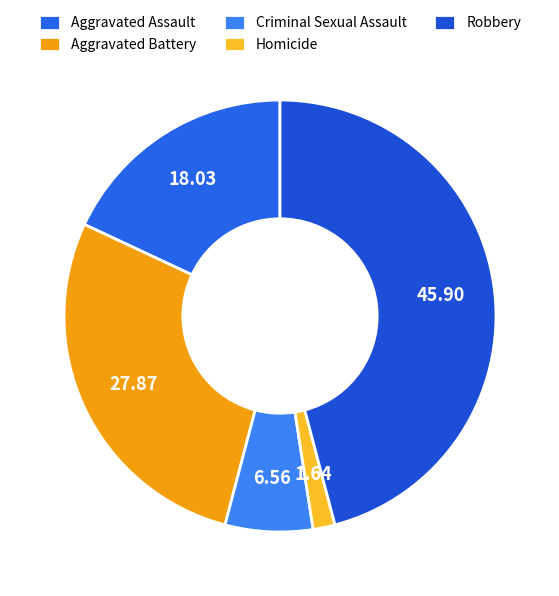

To the nearest percent, what percentage of the pie is Criminal Sexual Assault?

7%